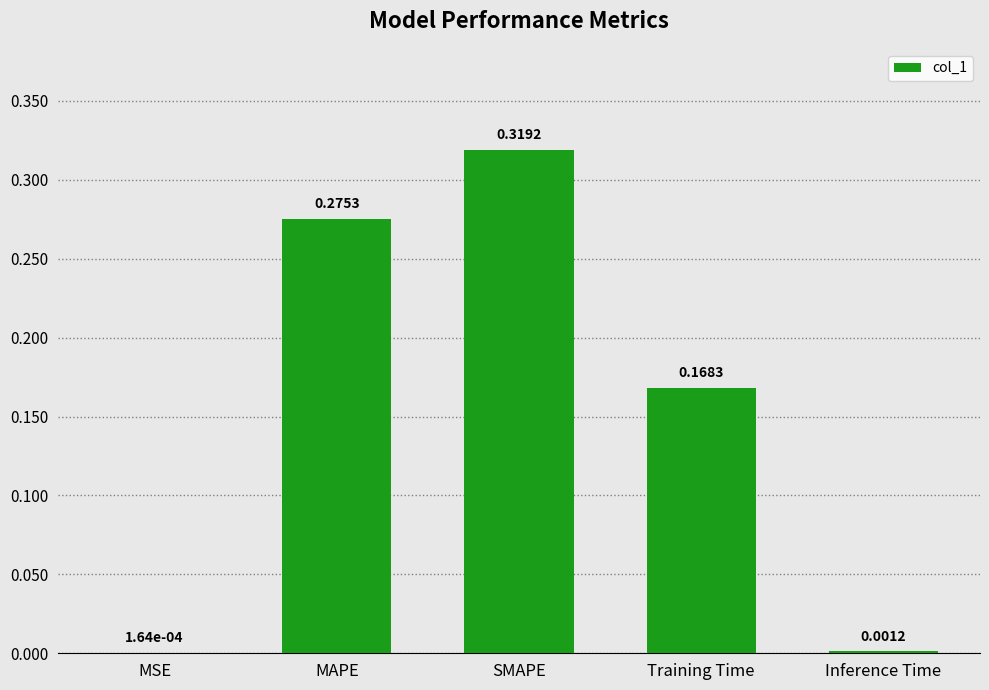

Which has a higher value, SMAPE or Inference Time?

SMAPE